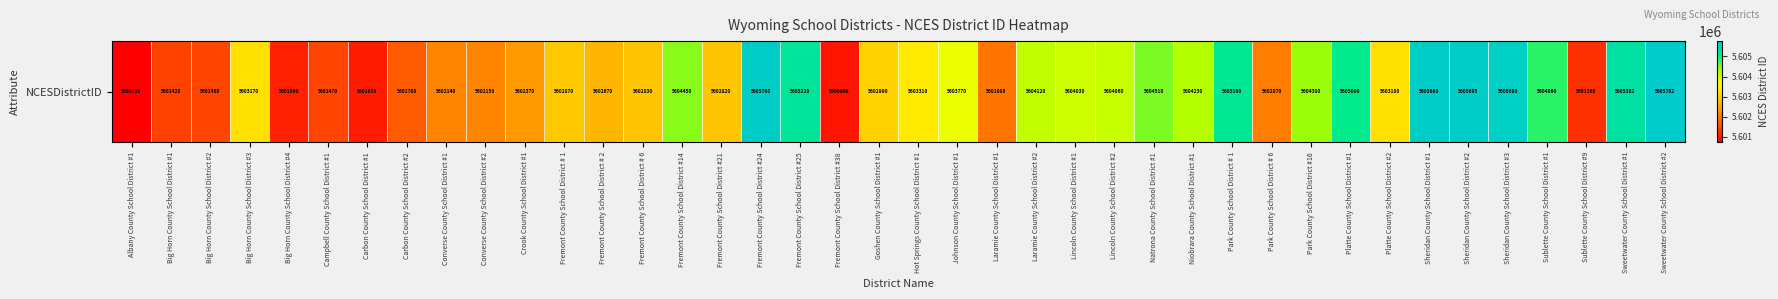

Rank the categories by value from highest to lowest.

Sweetwater County School District #2, Fremont County School District #24, Sheridan County School District #2, Sheridan County School District #1, Sheridan County School District #3, Sweetwater County School District #1, Fremont County School District #25, Park County School District # 1, Platte County School District #1, Sublette County School District #1, Natrona County School District #1, Fremont County School District #14, Park County School District #16, Niobrara County School District #1, Laramie County School District #2, Lincoln County School District #2, Lincoln County School District #1, Johnson County School District #1, Hot Springs County School District #1, Platte County School District #2, Big Horn County School District #3, Goshen County School District #1, Fremont County School District # 1, Fremont County School District # 6, Fremont County School District #21, Fremont County School District # 2, Crook County School District #1, Converse County School District #2, Converse County School District #1, Park County School District # 6, Laramie County School District #1, Carbon County School District #2, Campbell County School District #1, Big Horn County School District #2, Big Horn County School District #1, Sublette County School District #9, Big Horn County School District #4, Carbon County School District #1, Fremont County School District #38, Albany County School District #1